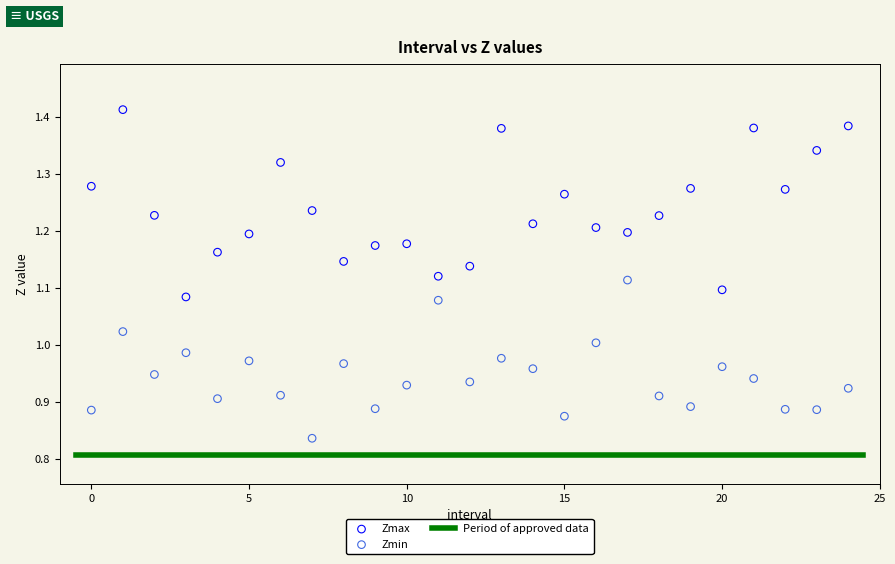

Across all data points, what is the range of Y values (max minus min)?

0.6